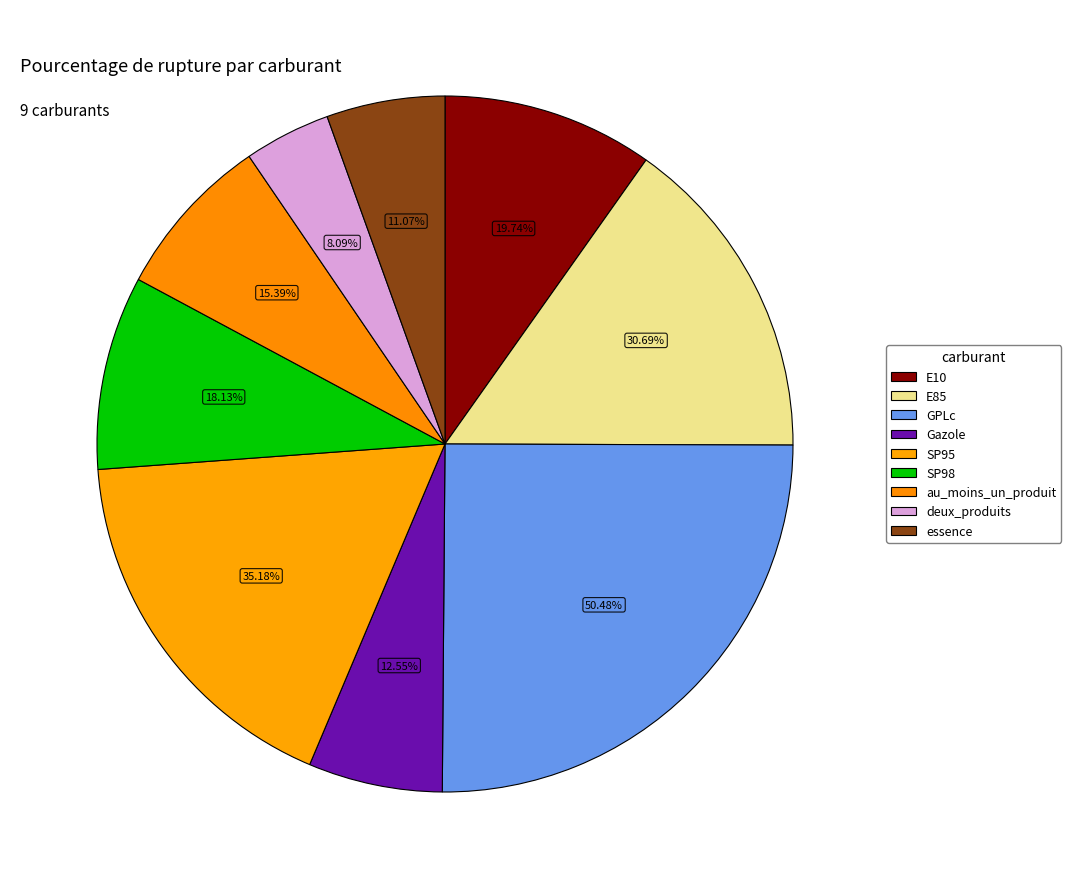

What percentage do au_moins_un_produit and deux_produits together represent?

11.7%